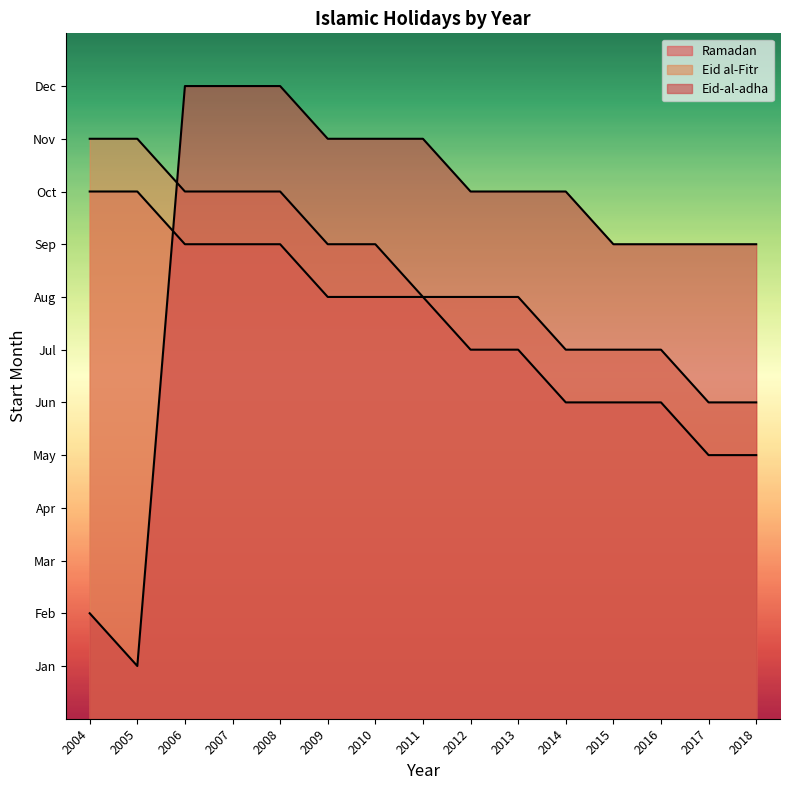

What is the difference between the Eid al-Fitr values at 2009 and 2013?

1